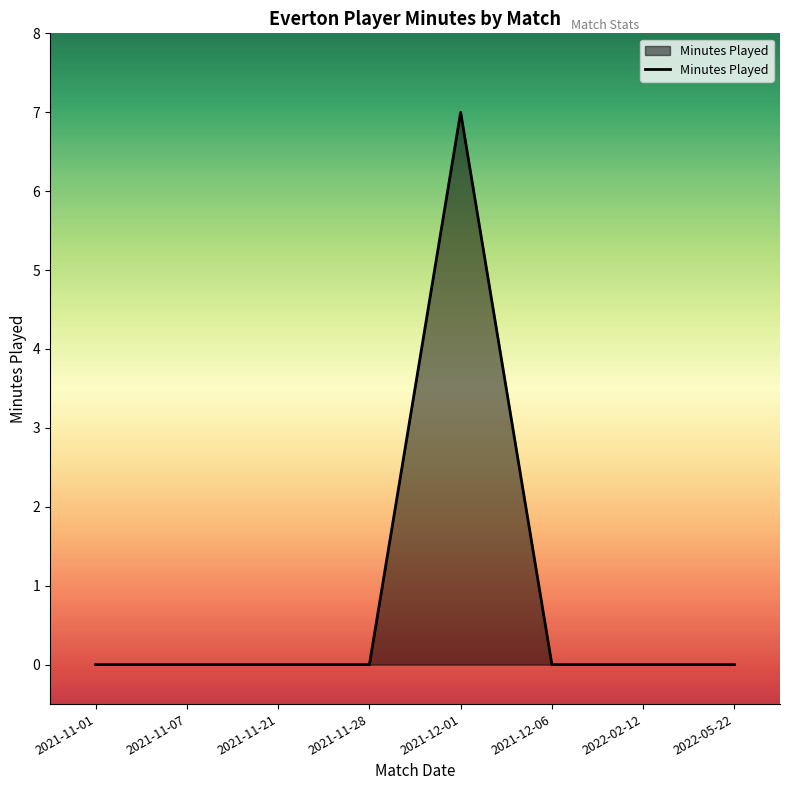

Reading left to right, what are all the values shown in this chart?

0	0	0	0	7	0	0	0